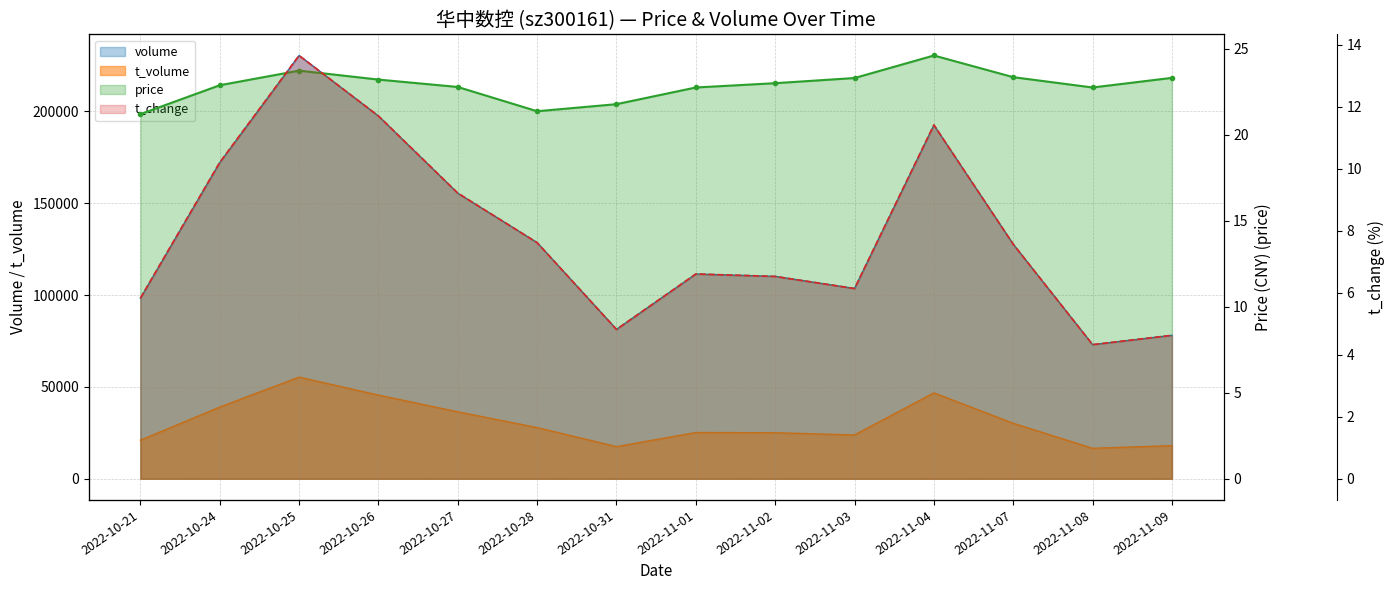

How many distinct data groups are displayed?

4